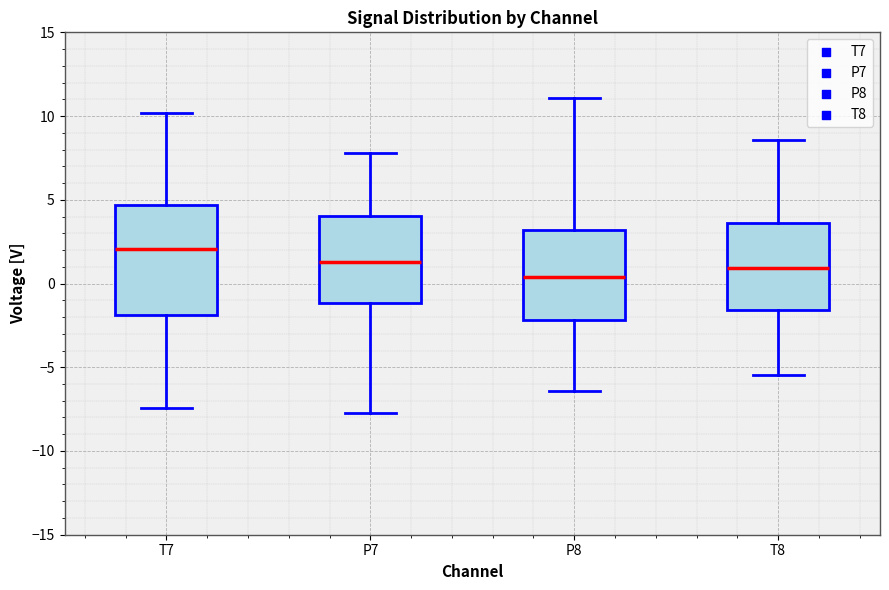

Which box's median line is the highest?

T7